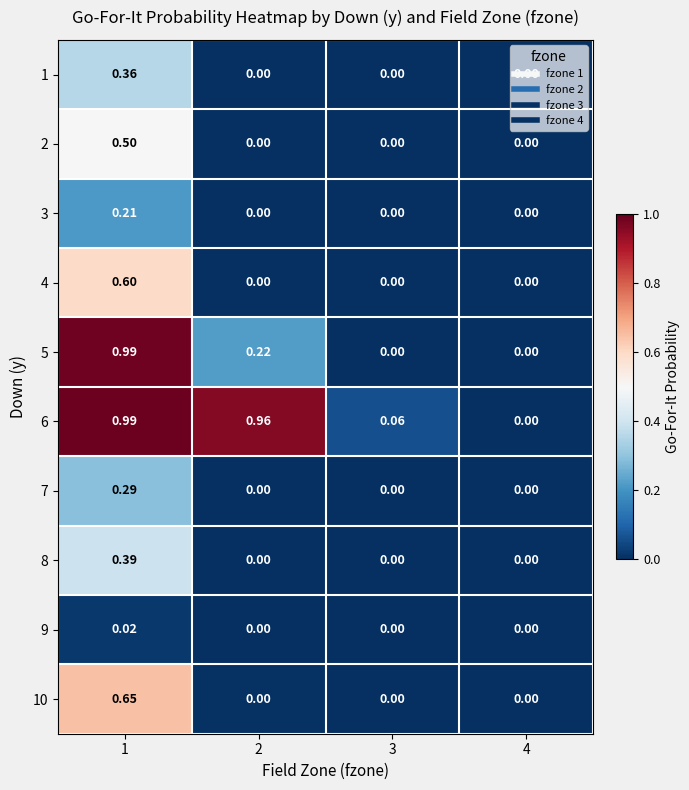

Is the value of 9 at 1 greater than the value of 10 at 2?

Yes